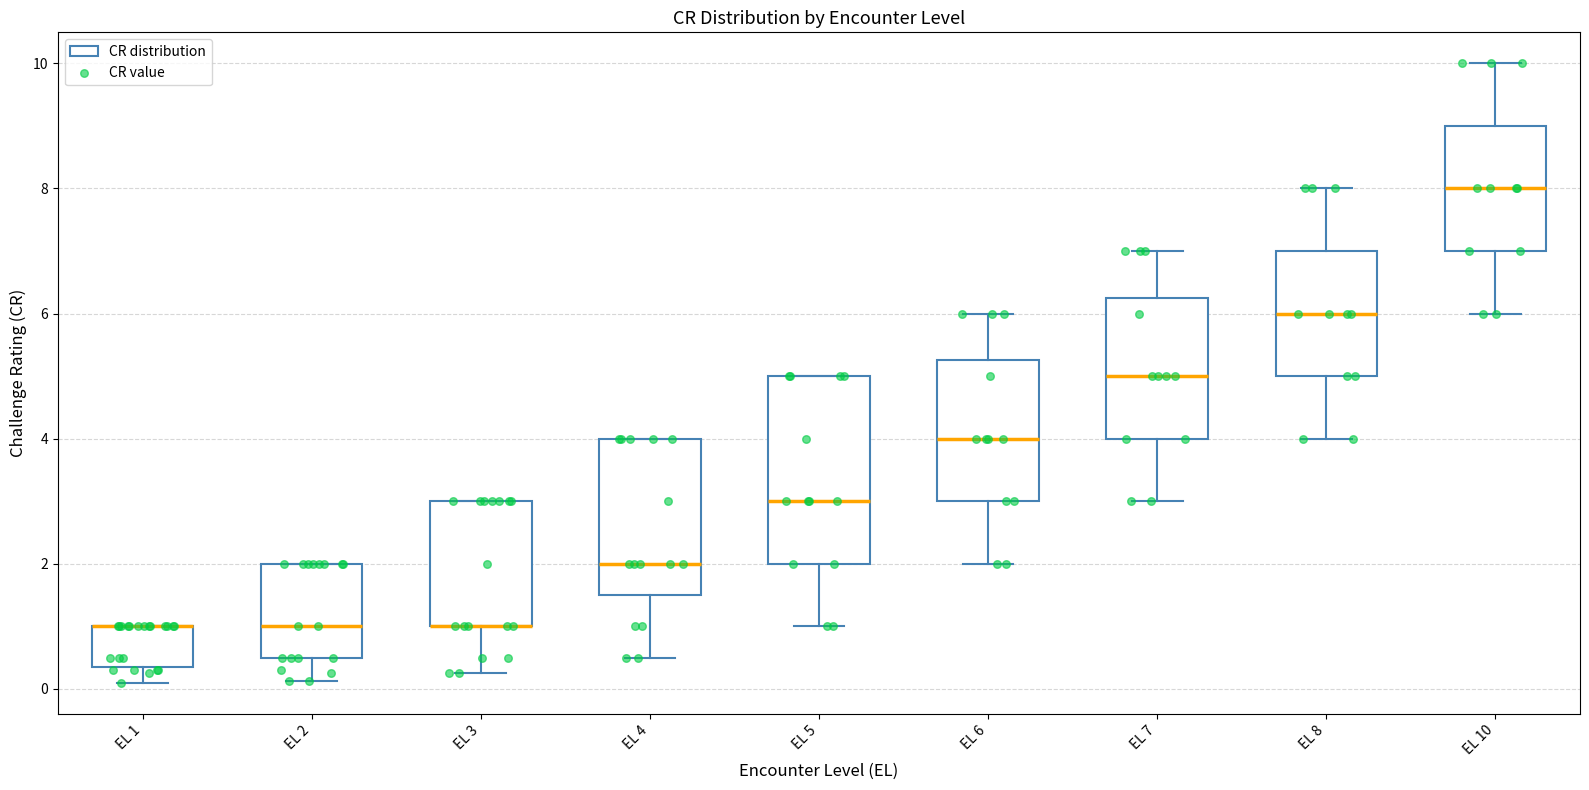

Reading left to right, read every box against the y-axis: the position of its median line, the range the box covers, and the ends of its whiskers. The values are not printed on the chart, so give them approximately, as read against the axis.

EL 1: median 1.0 (drawn on the box's upper edge), box 0.4 to 1.0, whiskers 0.2 to 1.0
EL 2: median 1.0, box 0.6 to 2.0, whiskers 0.2 to 2.0
EL 3: median 1.0 (drawn on the box's lower edge), box 1.0 to 3.0, whiskers 0.2 to 3.0
EL 4: median 2.0, box 1.6 to 4.0, whiskers 0.6 to 4.0
EL 5: median 3.0, box 2.0 to 5.0, whiskers 1.0 to 5.0
EL 6: median 4.0, box 3.0 to 5.2, whiskers 2.0 to 6.0
EL 7: median 5.0, box 4.0 to 6.2, whiskers 3.0 to 7.0
EL 8: median 6.0, box 5.0 to 7.0, whiskers 4.0 to 8.0
EL 10: median 8.0, box 7.0 to 9.0, whiskers 6.0 to 10.0